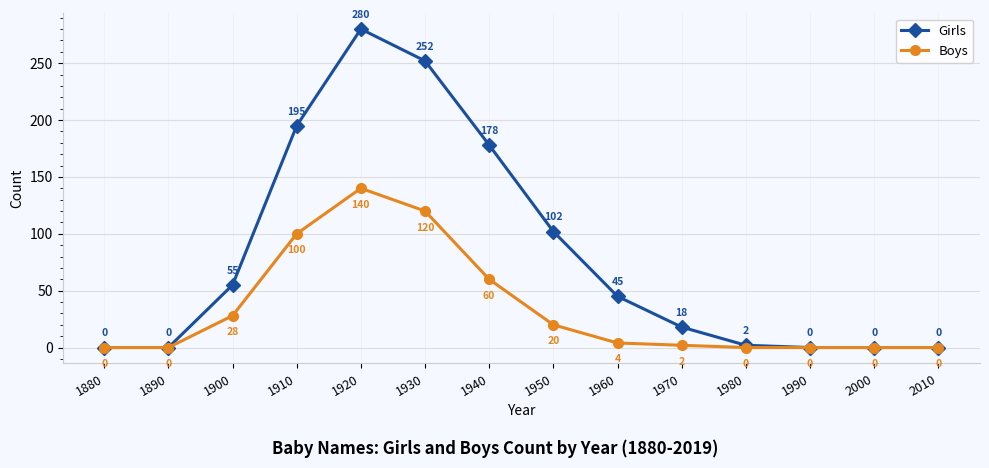

What is the difference between the maximum and minimum values in the Boys series?

140